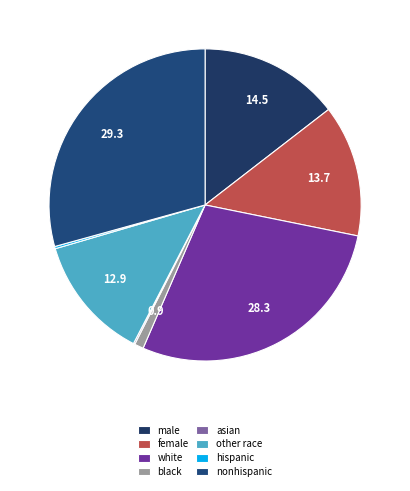

What portion of the pie excludes asian?

99.8%